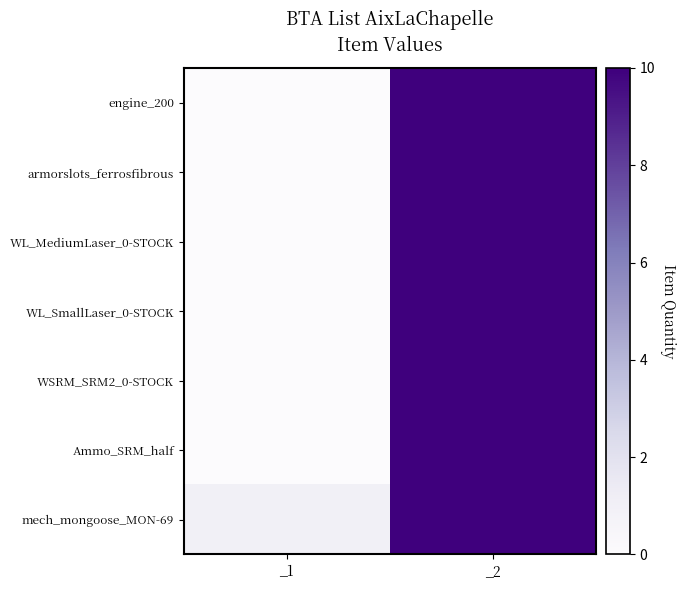

What is the spread (max minus min) of values at _1?

1